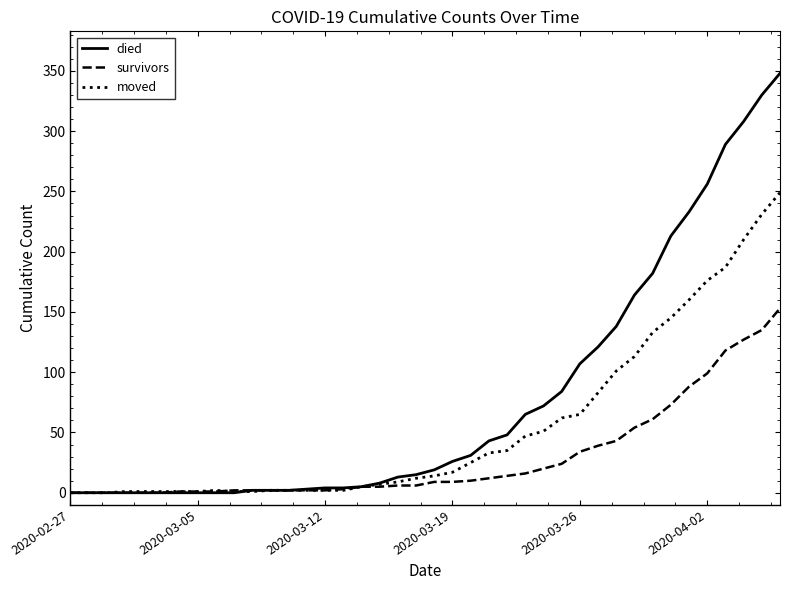

List the series in order of their overall mean, lowest first.

survivors, moved, died